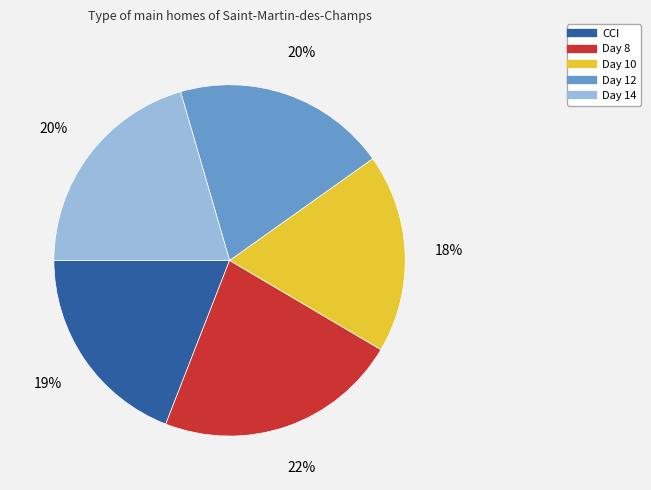

To the nearest percent, what portion does Day 10 represent?

18%